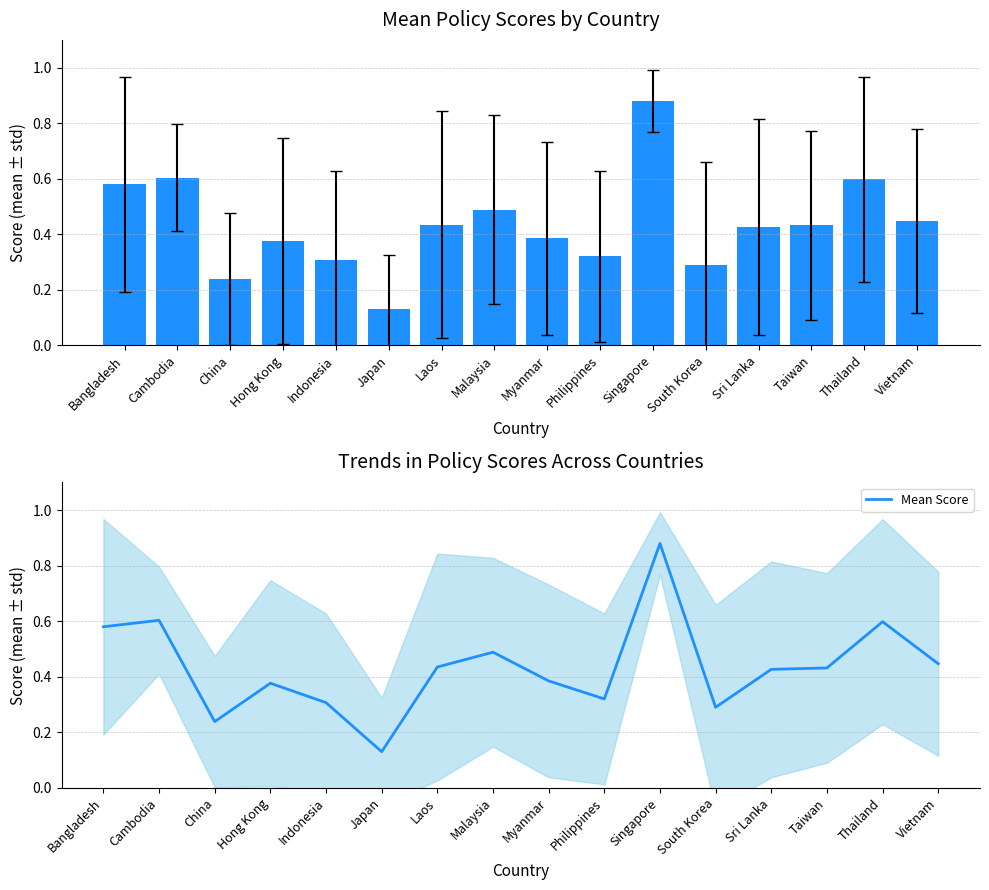

List the labels in order of value, largest first.

Singapore, Cambodia, Thailand, Bangladesh, Malaysia, Vietnam, Laos, Taiwan, Sri Lanka, Myanmar, Hong Kong, Philippines, Indonesia, South Korea, China, Japan